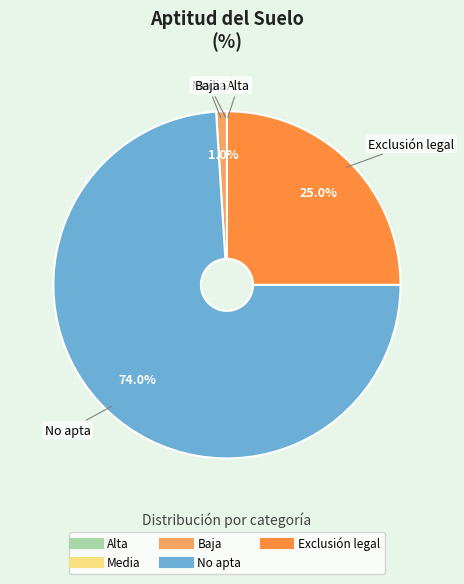

Is it true that No apta is 74% of the pie?

True